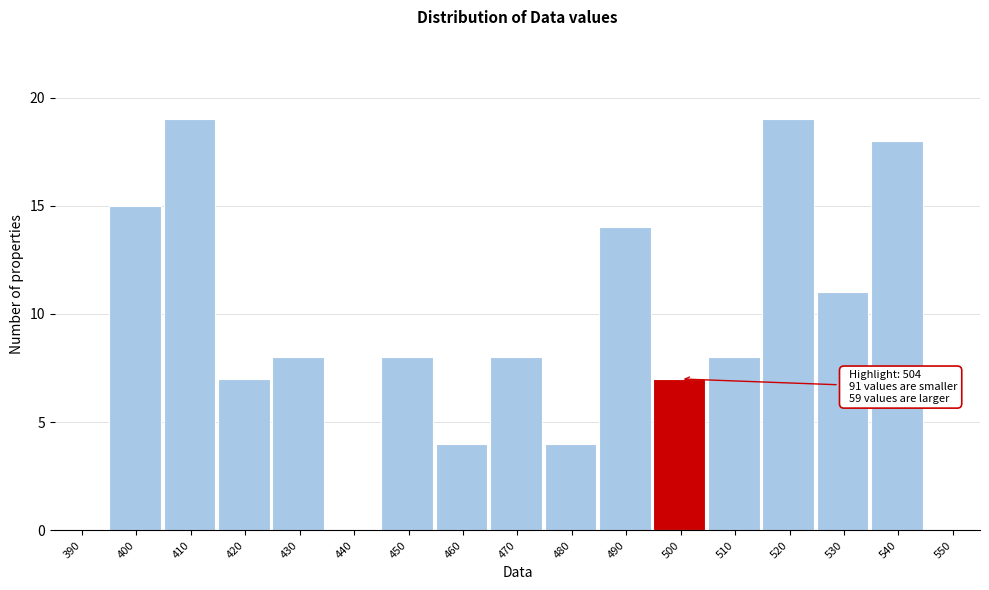

Reading left to right, extract all data points from this chart.

390=0	400=15	410=19	420=7	430=8	440=0	450=8	460=4	470=8	480=4	490=14	500=7	510=8	520=19	530=11	540=18	550=0